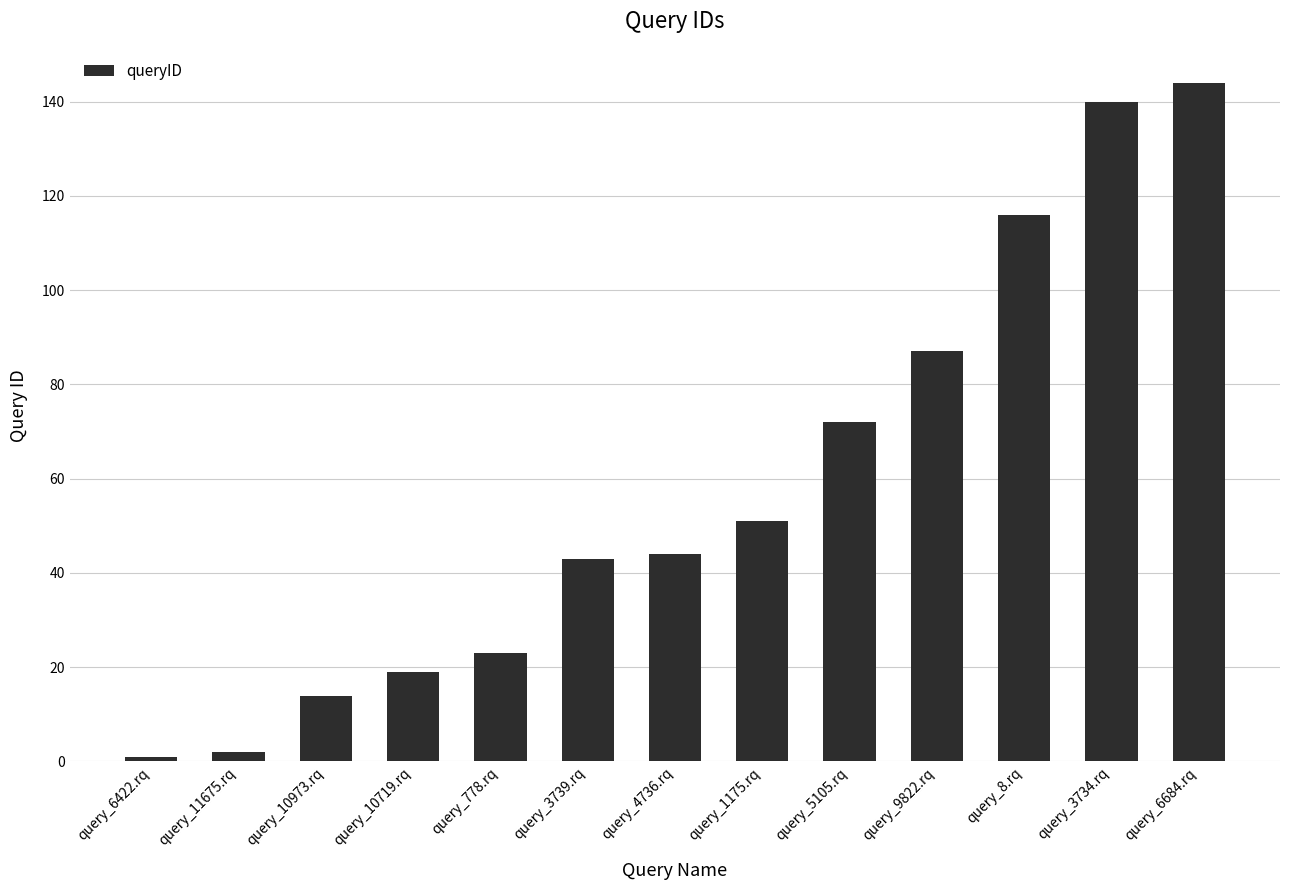

True or false: the data shows 42 at query_9822.rq.

False